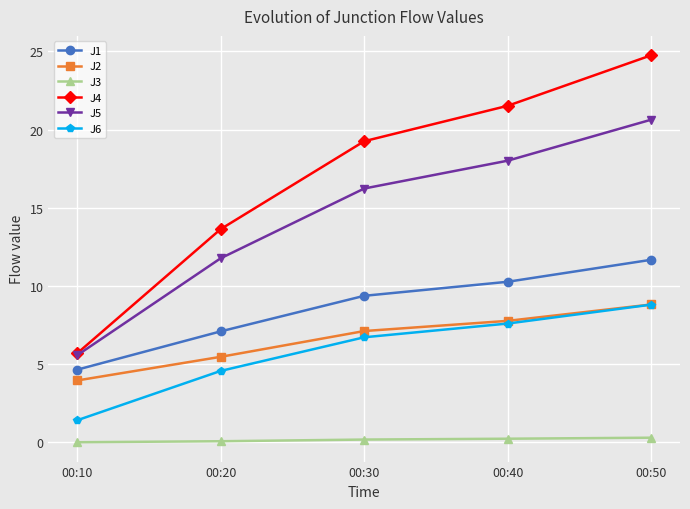

At which label does J2 first exceed 7?

00:30